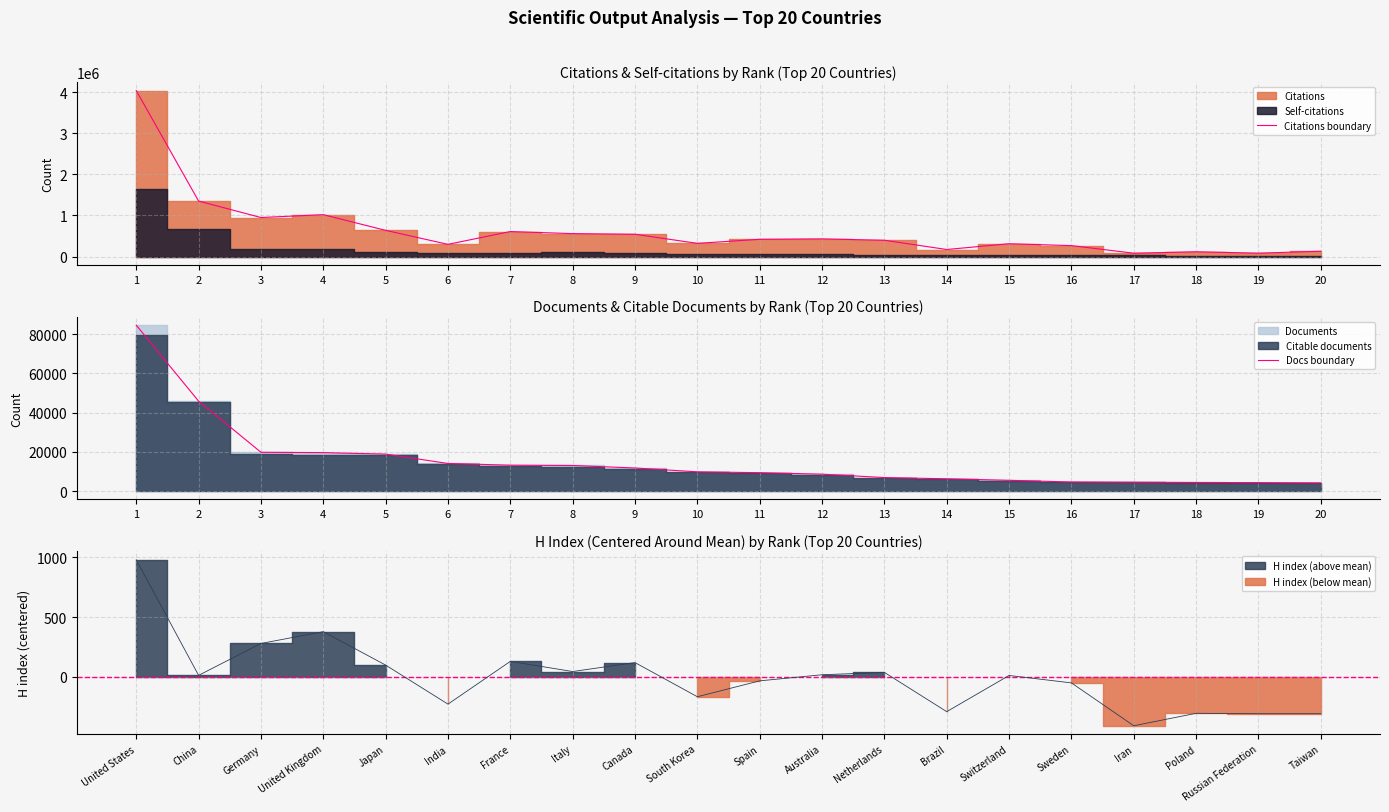

Which series has the widest spread of values?

Citations boundary